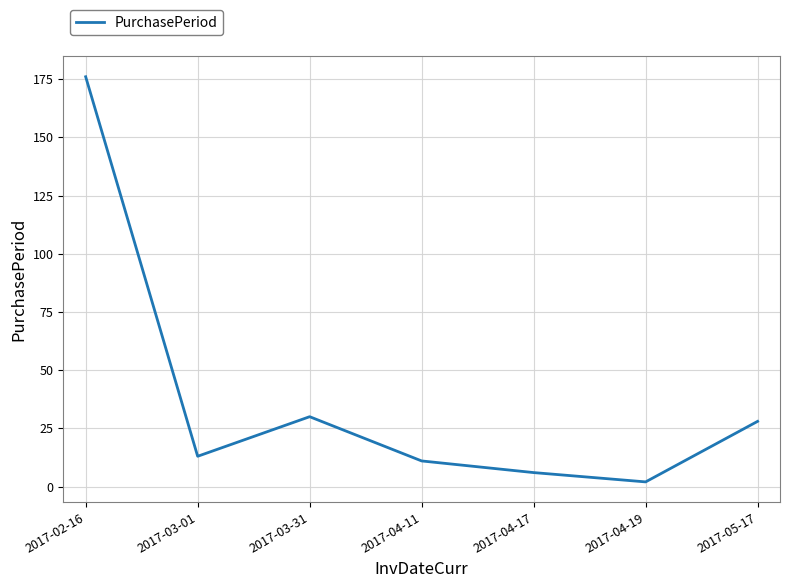

How many values are below 13?

3